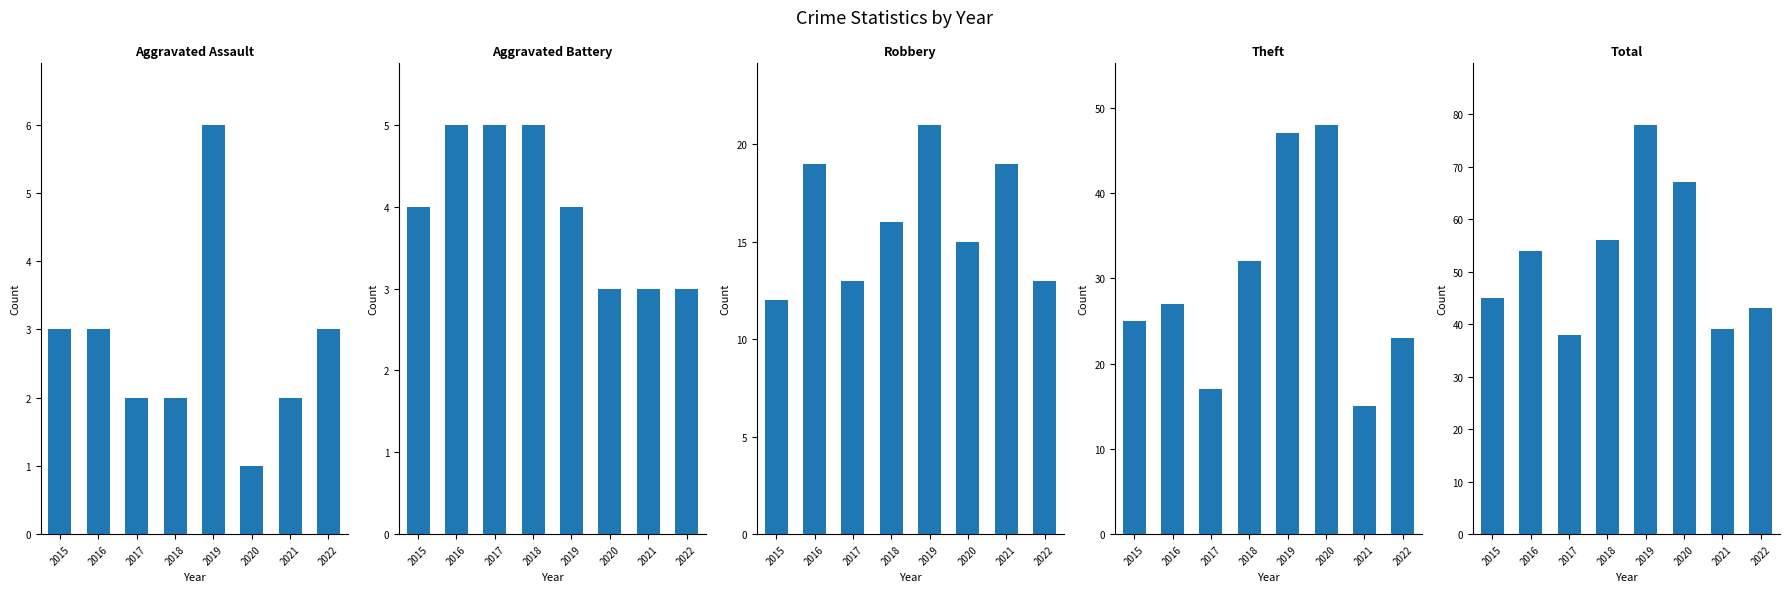

How many groups of bars are there?

8